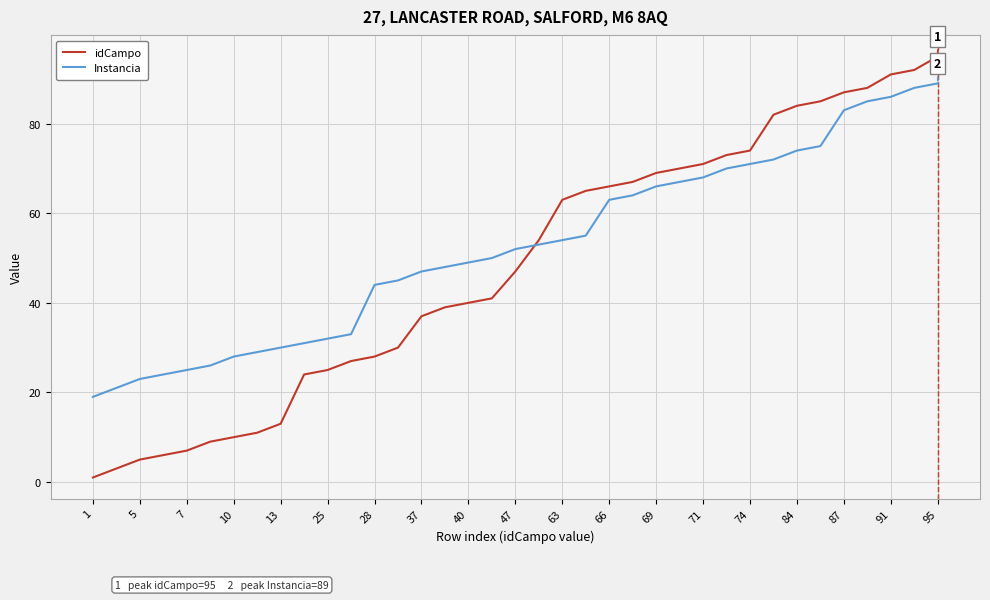

Which series has the largest range (max minus min)?

idCampo